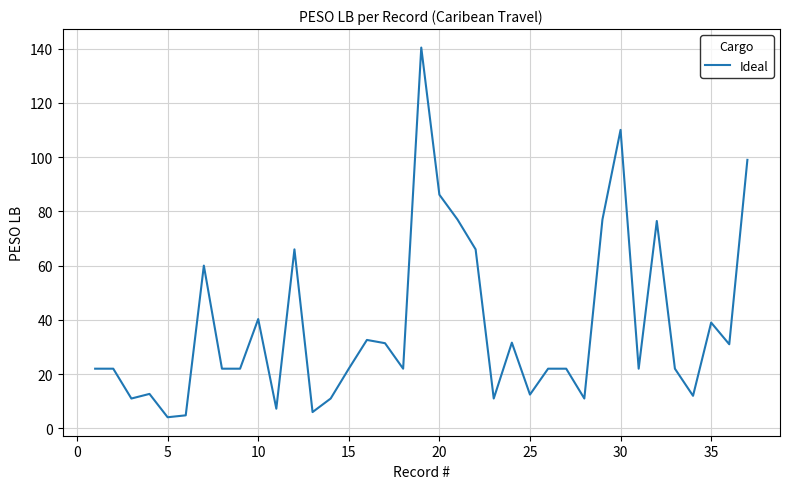

What is the minimum value shown in the chart?

4.1